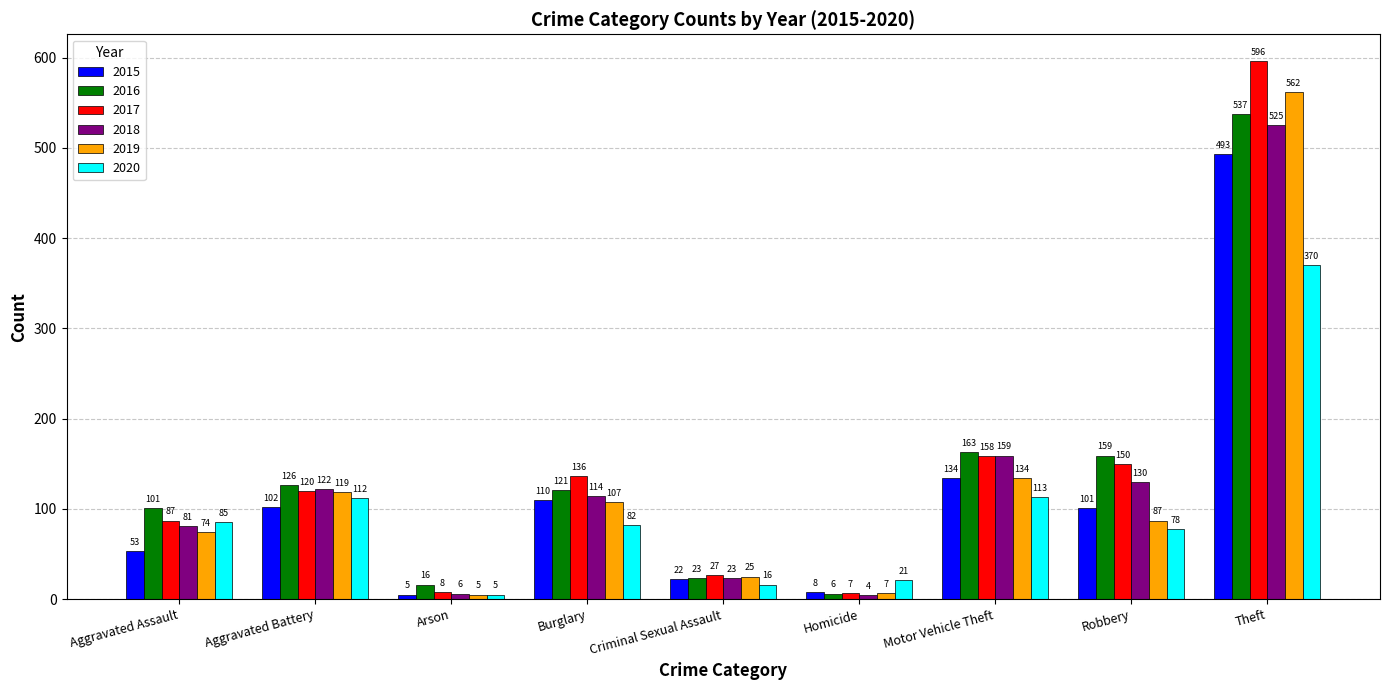

Which series has the largest total across all categories?

2017